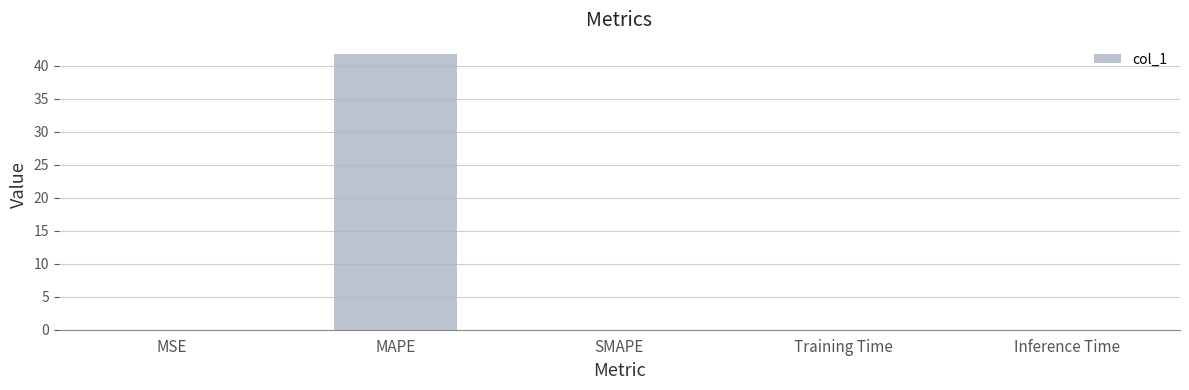

The value at MSE is 0.0. True or false?

True